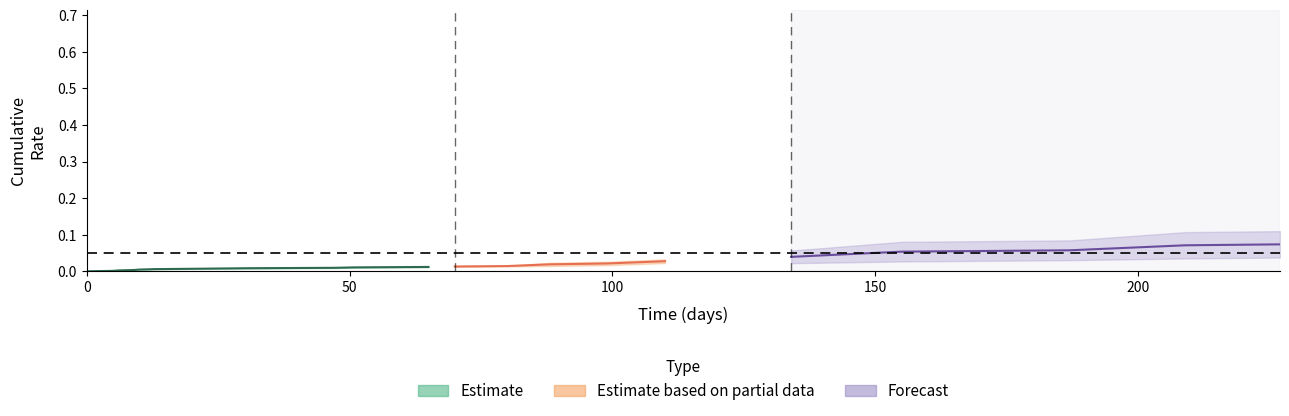

The value of Transplant at 9 is 0.0. True or false?

False